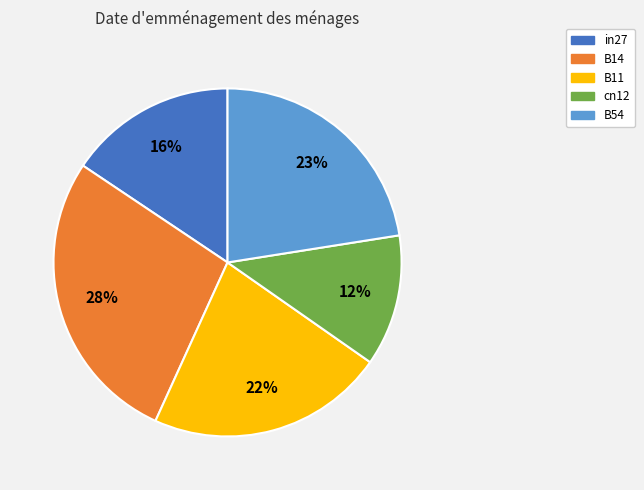

Which has a higher value, B54 or cn12?

B54